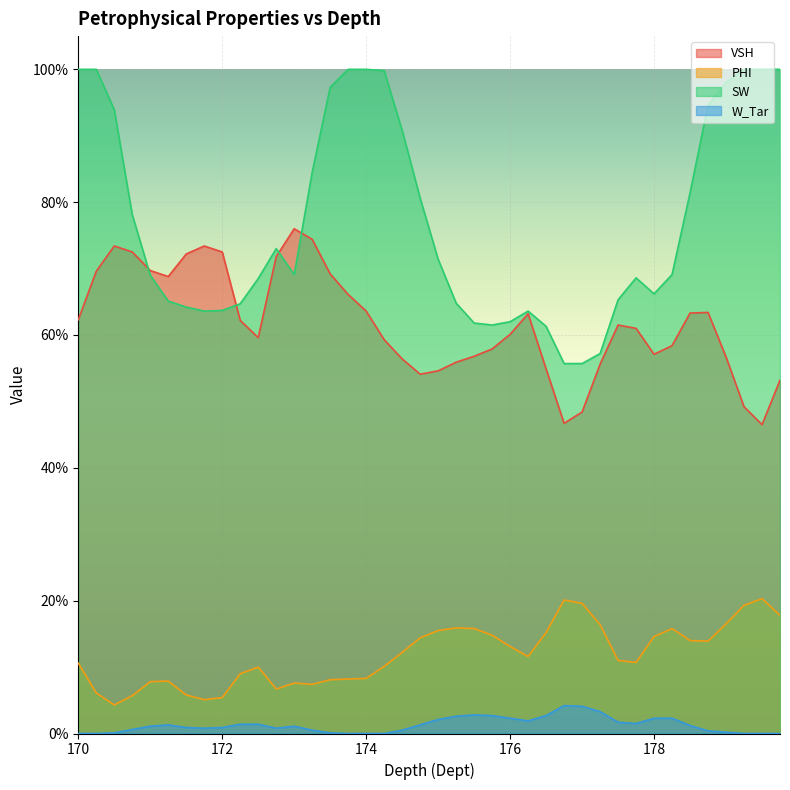

What is the difference between the second highest and second lowest values in the VSH series?

0.3